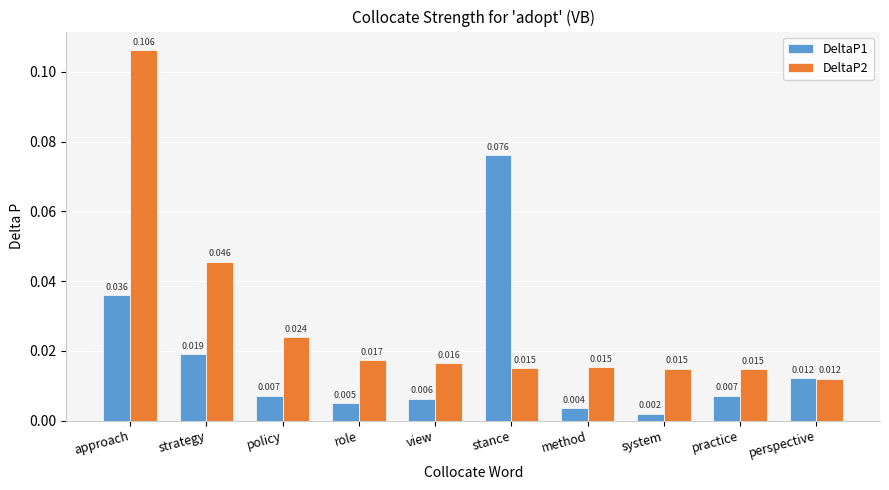

At which label does DeltaP1 reach its minimum?

system